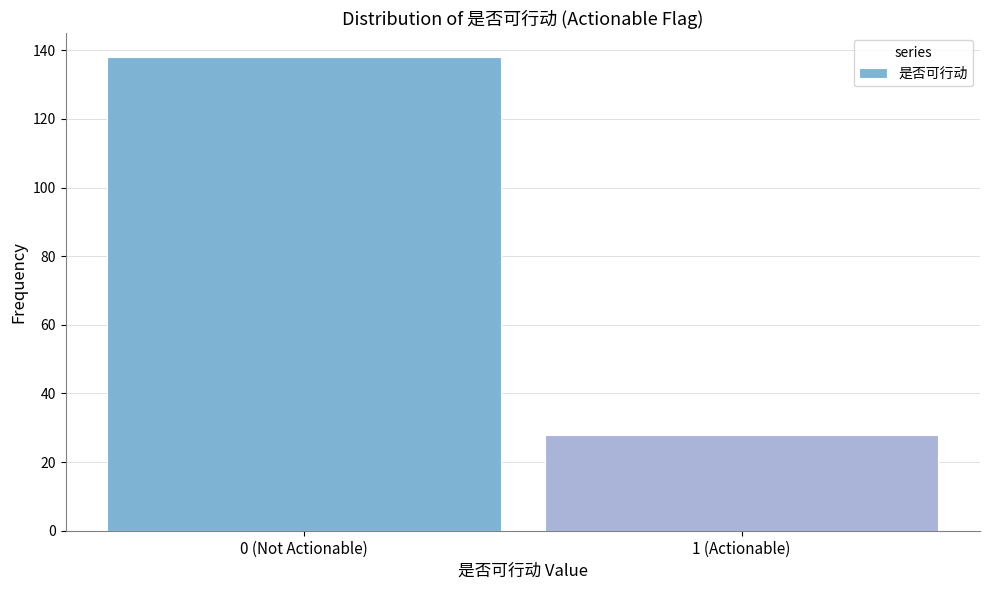

Reading left to right, extract all data points from this chart.

138	28